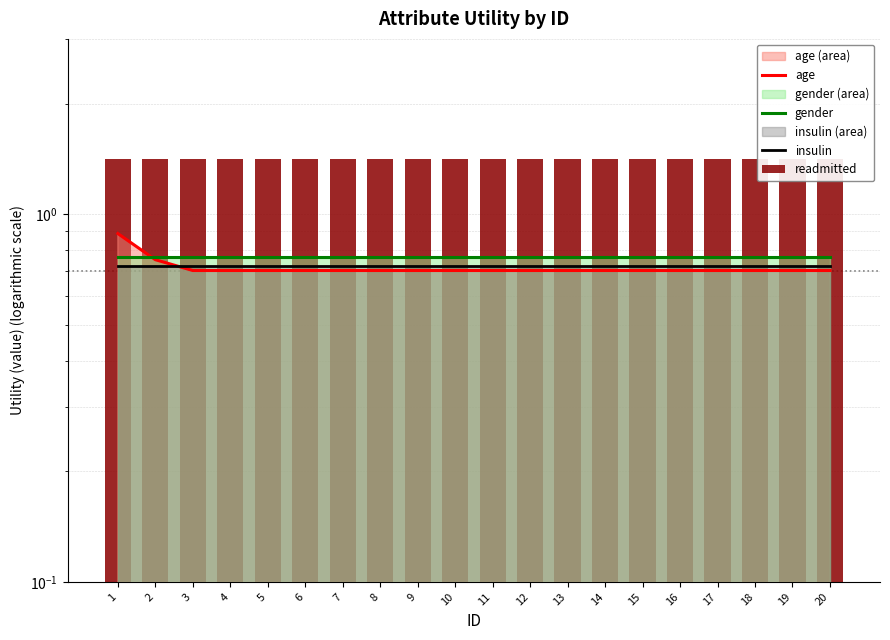

The gender series shows 0.8 at 20. True or false?

True